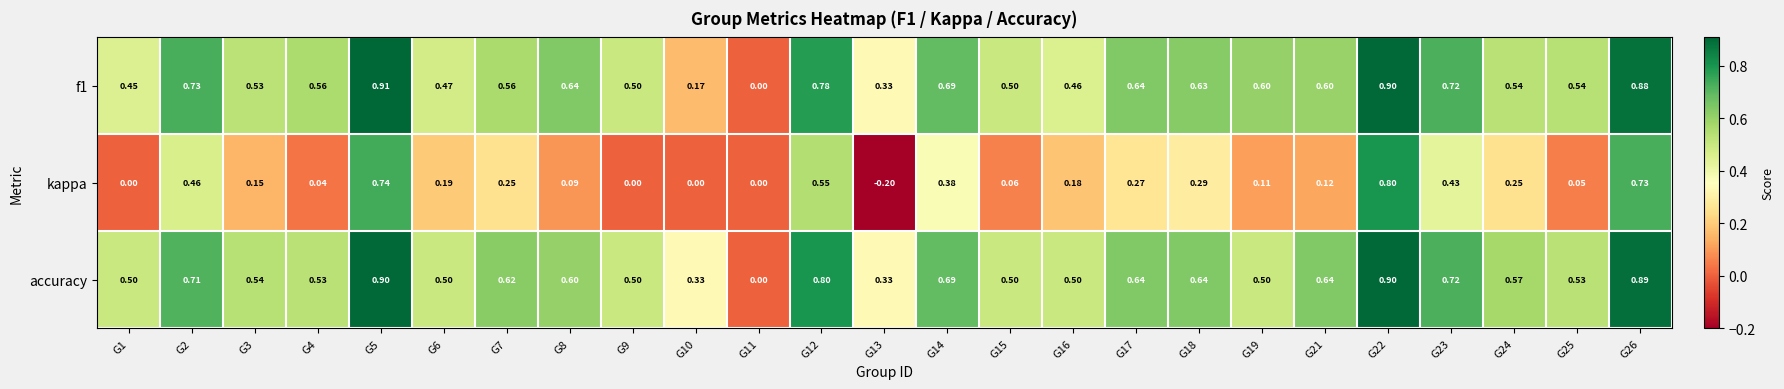

List the series in order of their peak value, highest first.

f1, accuracy, kappa